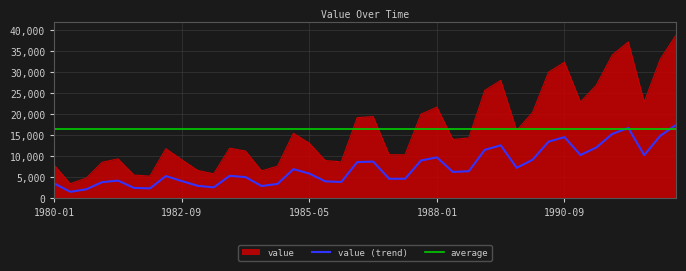

True or false: value (trend) and value intersect in this chart.

False